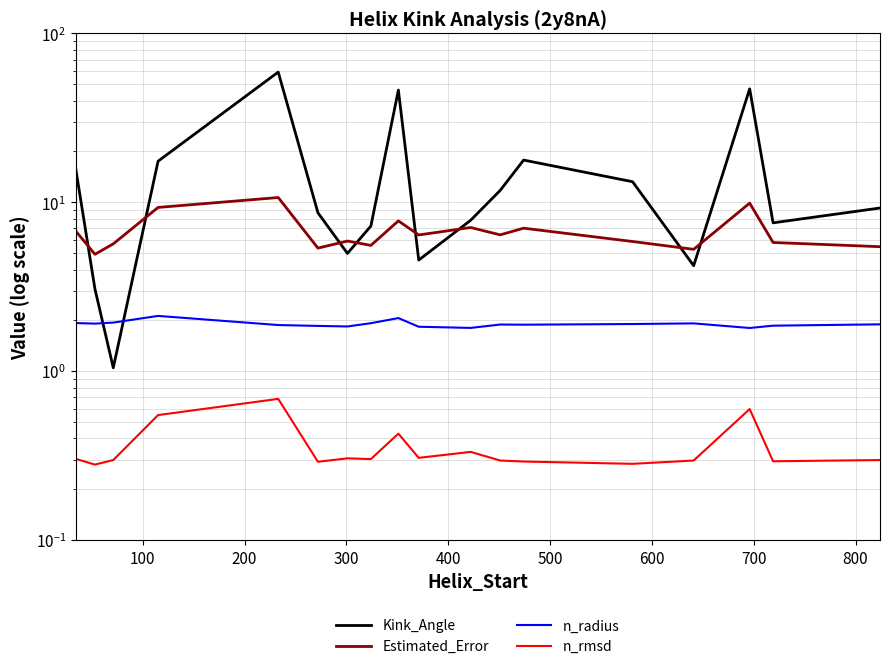

How many data points in Kink_Angle are less than 9?

9